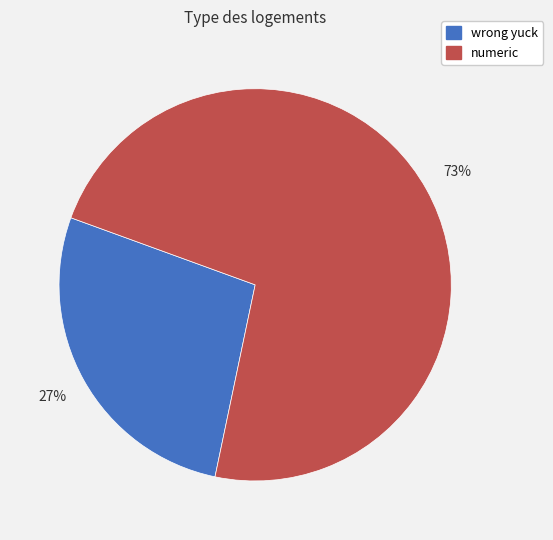

How many slices are in this pie chart?

2